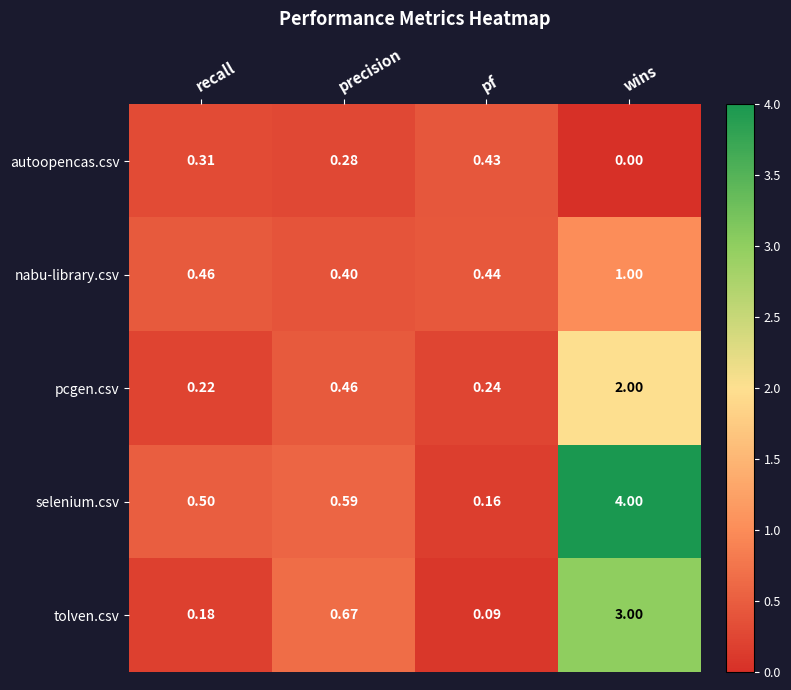

What is the difference between the highest and lowest values at precision?

0.4